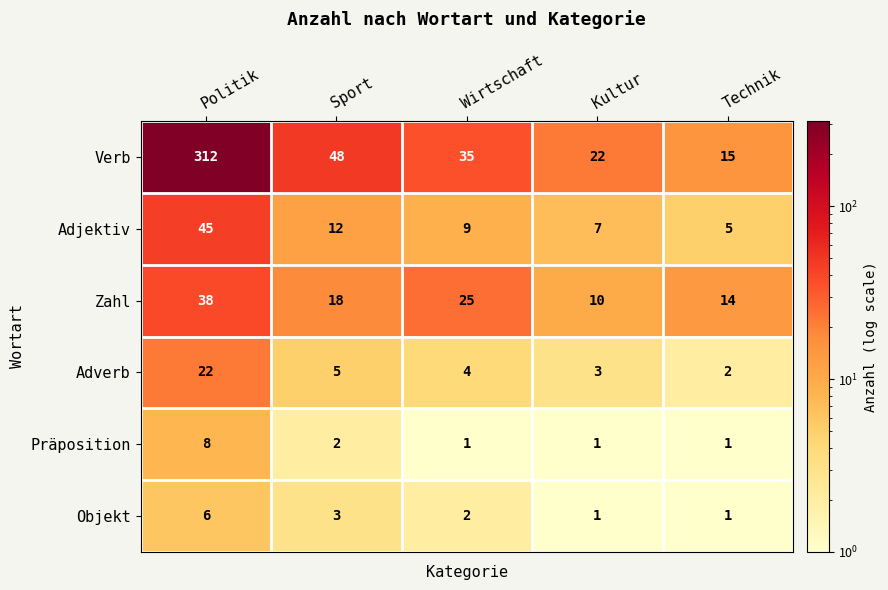

At which category does the chart reach its peak across all series?

Politik